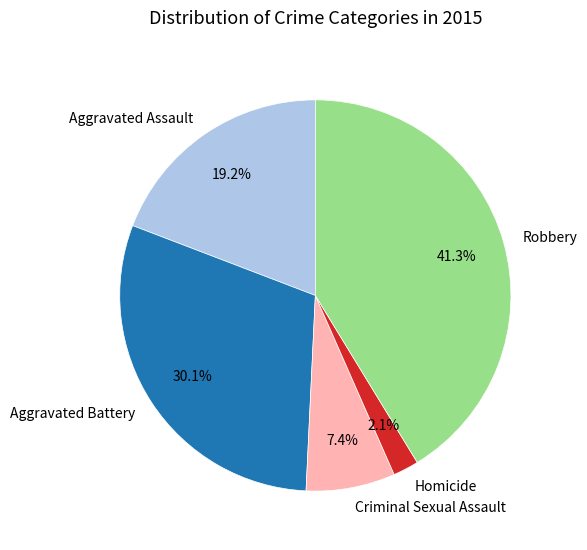

What is the smallest slice in the pie chart?

Homicide